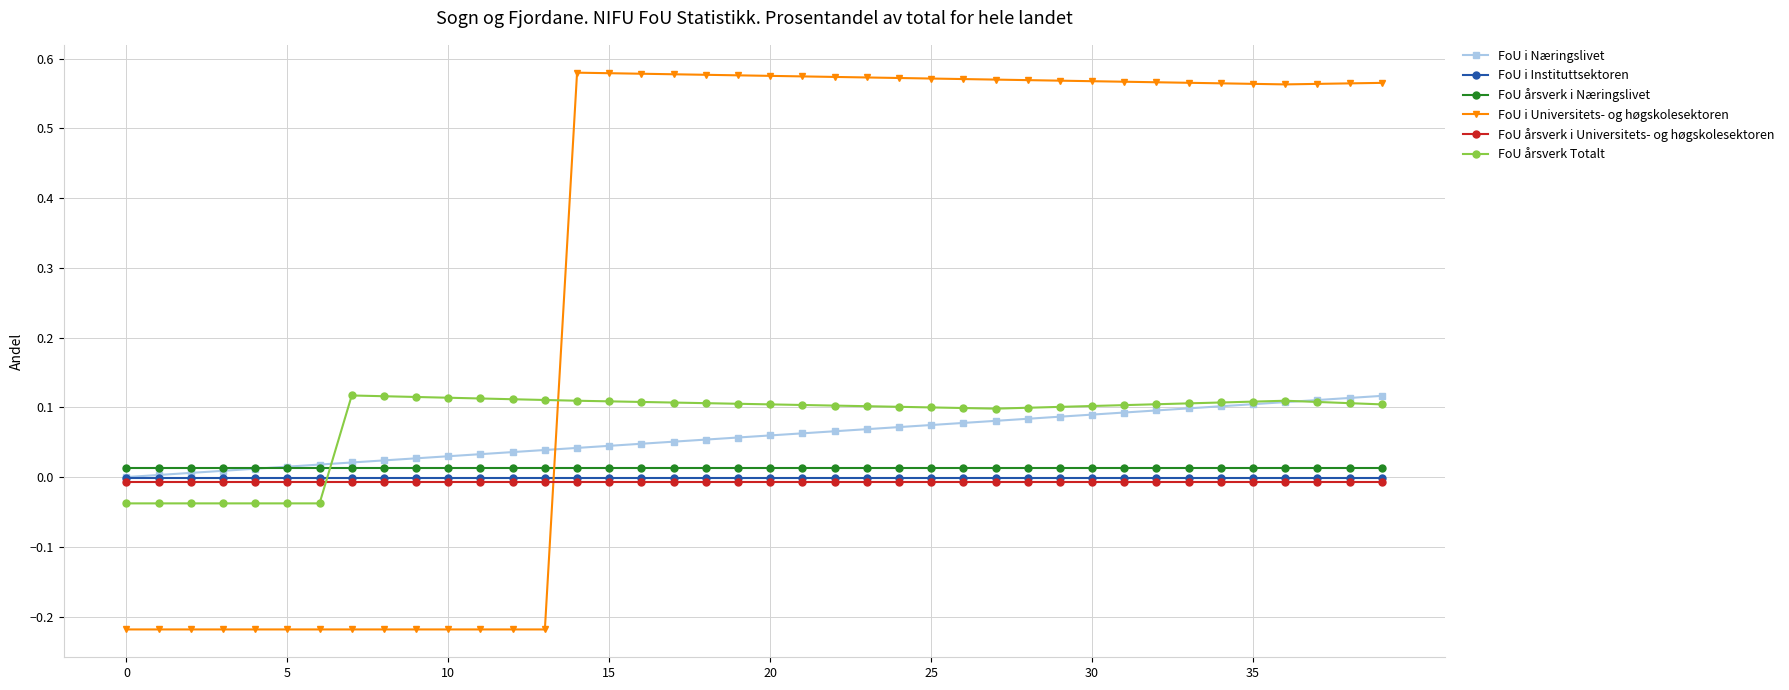

What is the average value of the FoU i Universitets- og høgskolesektoren series?

0.3